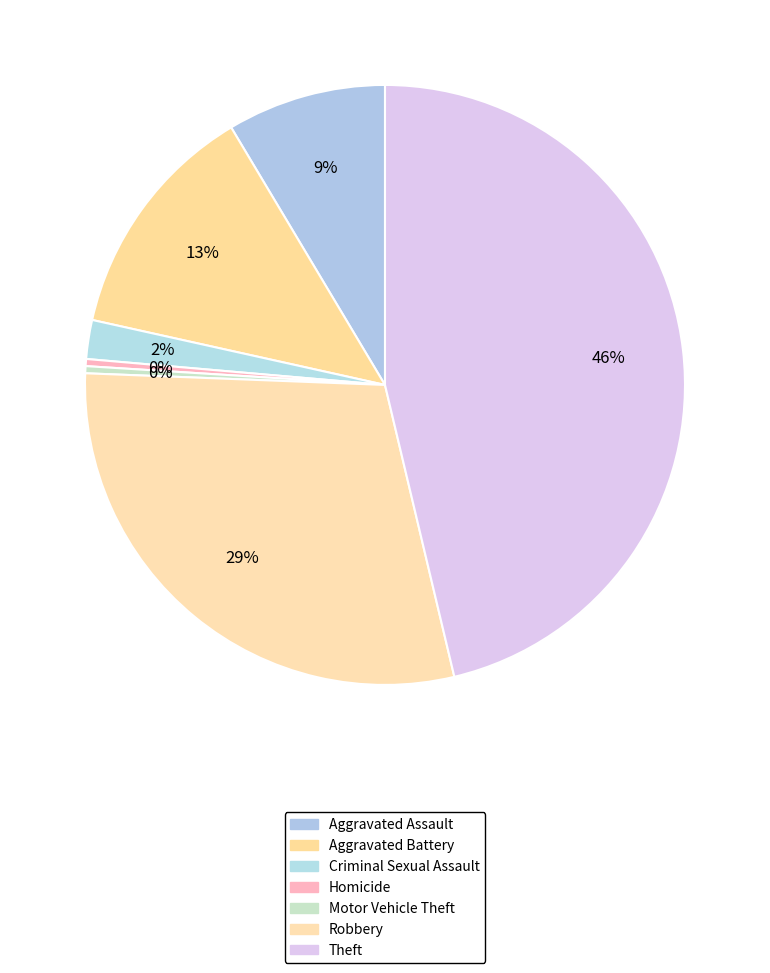

Is Aggravated Assault the majority of the pie?

No